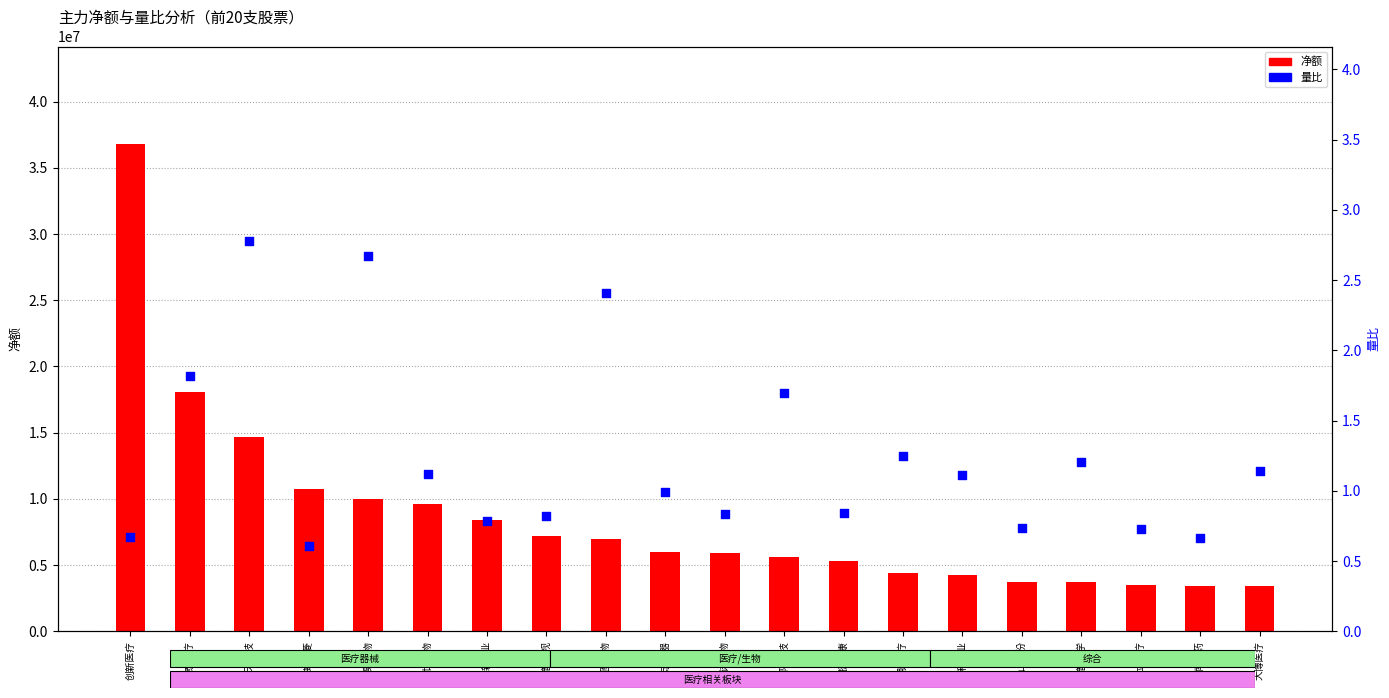

What are all the series names shown in the legend?

净额, 量比